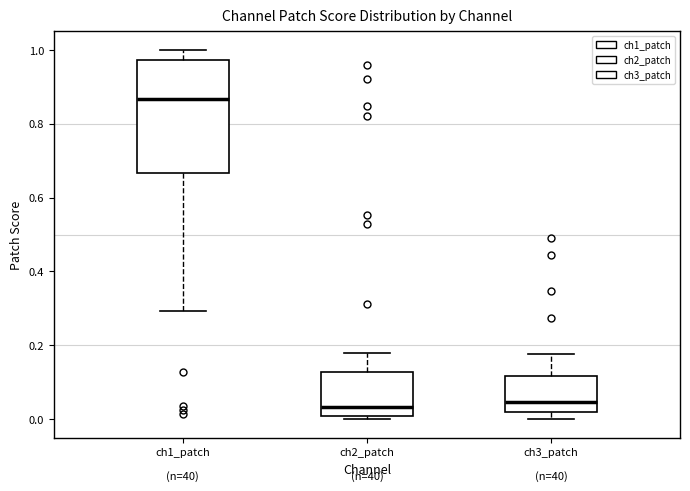

Reading left to right, transcribe this box plot: for each box, give where its median line is, the range the box spans, and where its two whiskers end, as read against the y-axis. The values are not printed on the chart, so give them approximately, as read against the axis.

ch1_patch: median 0.86, box 0.66 to 0.98, whiskers 0.30 to 1.00
ch2_patch: median 0.04, box 0.00 to 0.12, whiskers 0.00 (just below the box's lower edge) to 0.18
ch3_patch: median 0.04, box 0.02 to 0.12, whiskers 0.00 to 0.18